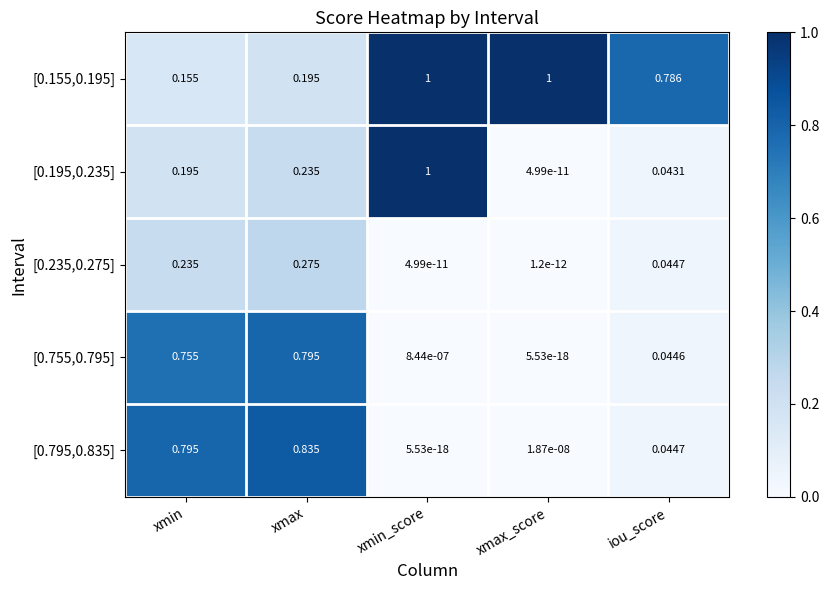

How many categories are shown in the chart?

5